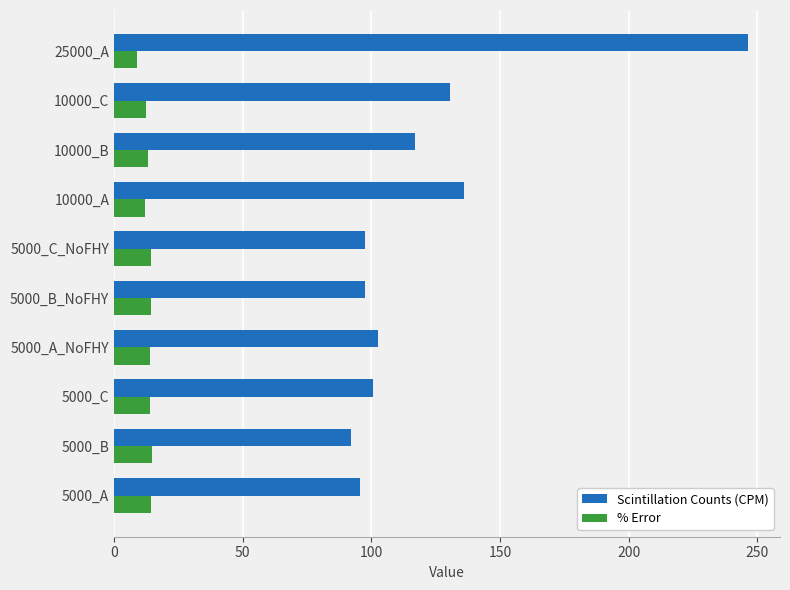

Rank the series by their average value, from lowest to highest.

% Error, Scintillation Counts (CPM)